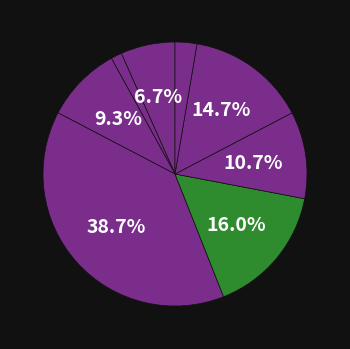

To the nearest percent, what is the average slice percentage?

12%